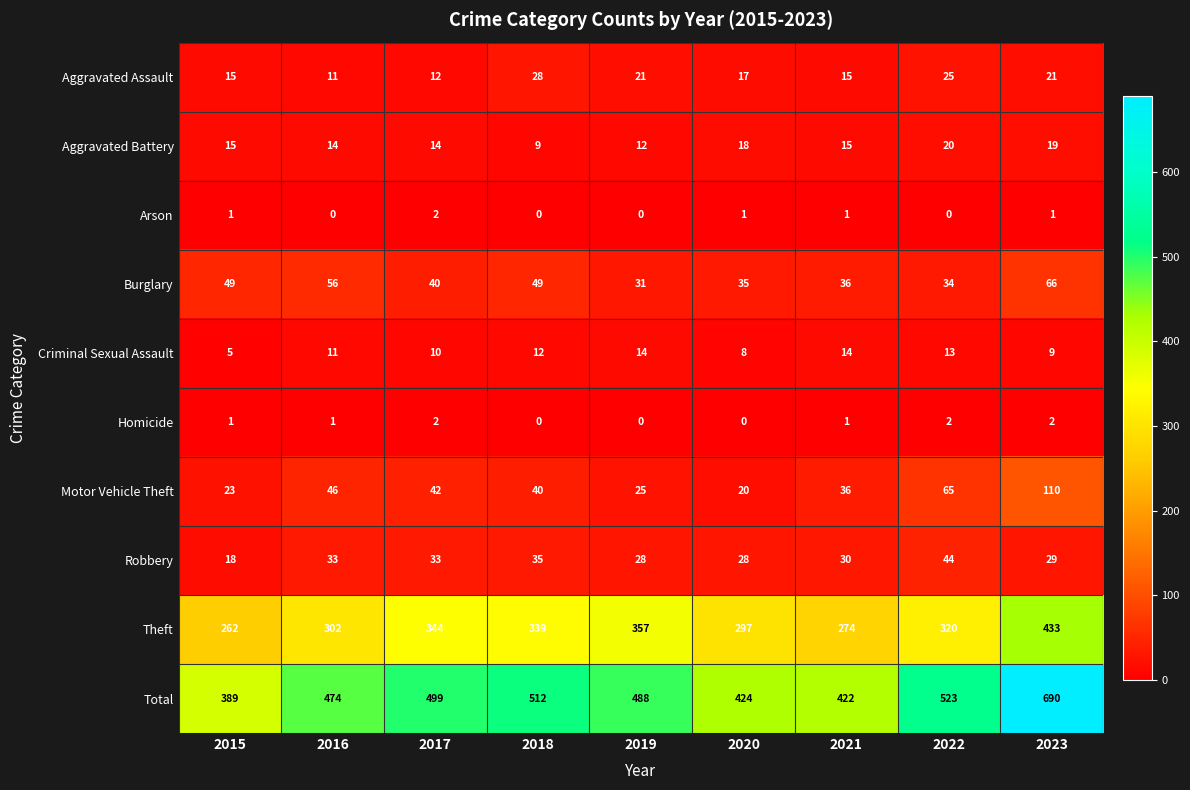

The Aggravated Assault series shows 27 at 2020. True or false?

False